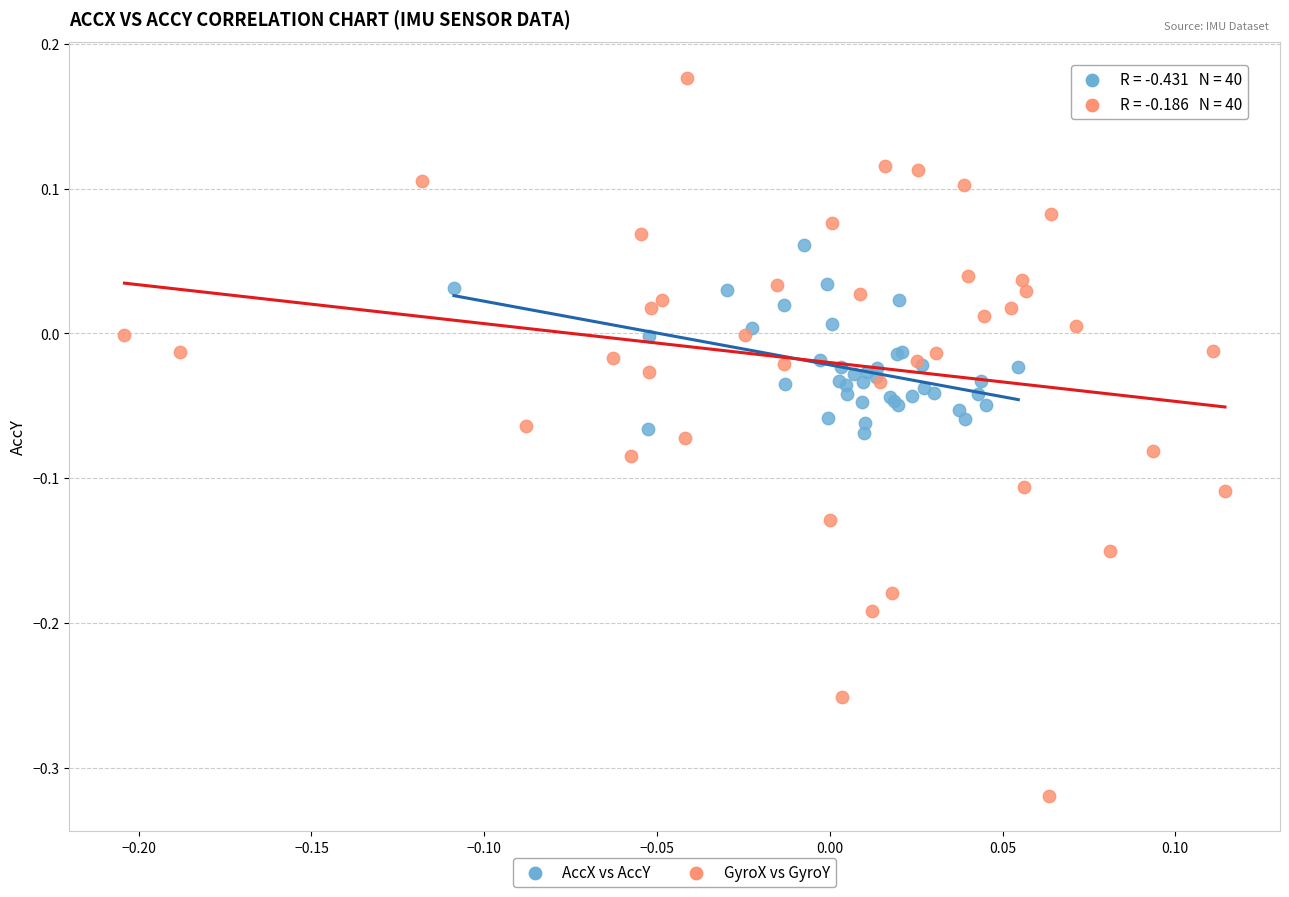

Which series contains the highest Y value?

GyroX vs GyroY